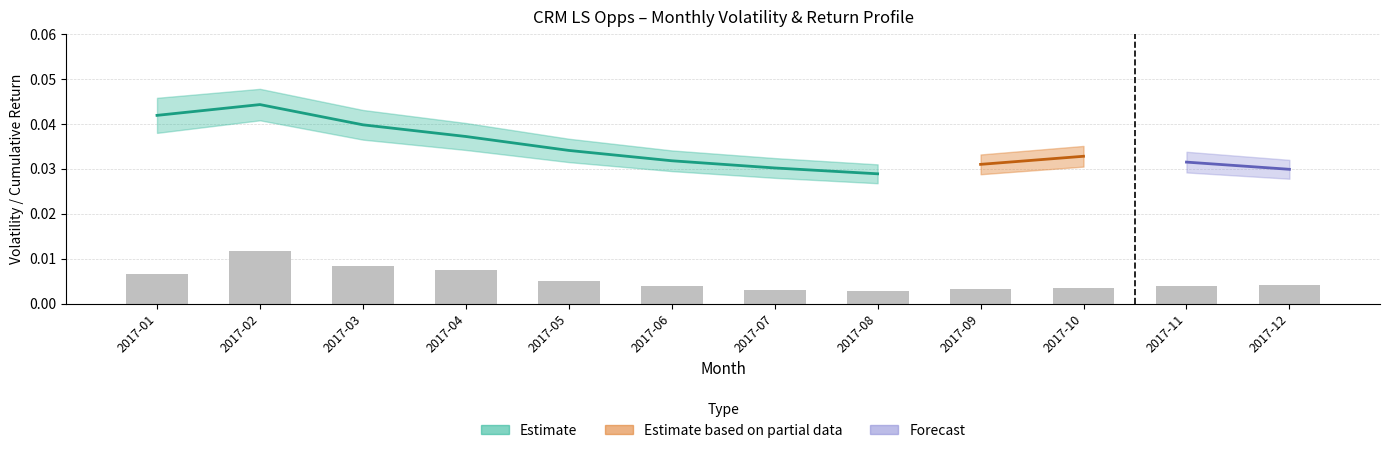

How many bars are there in total?

12